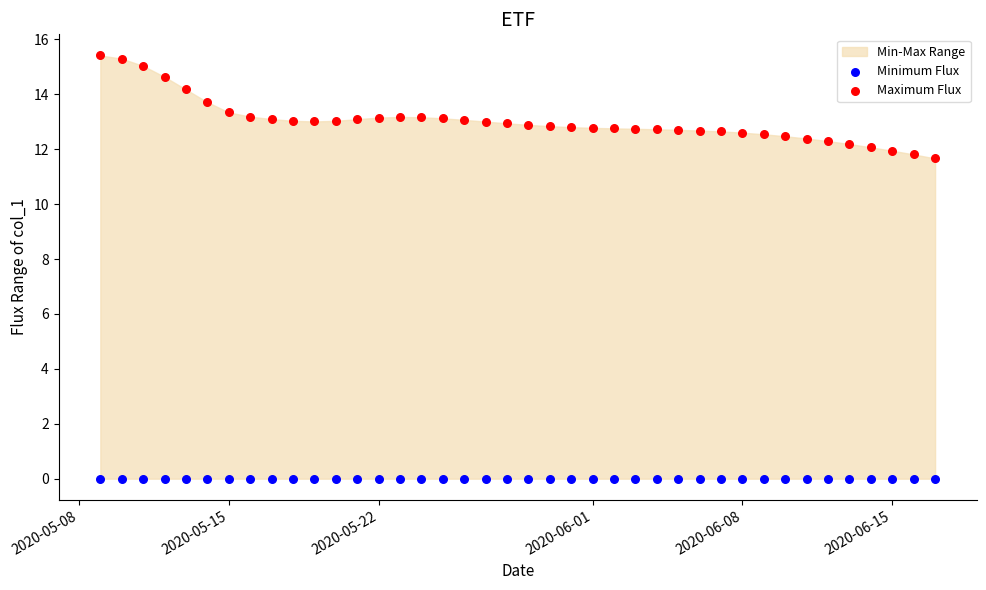

Which series contains the highest Y value?

Maximum Flux